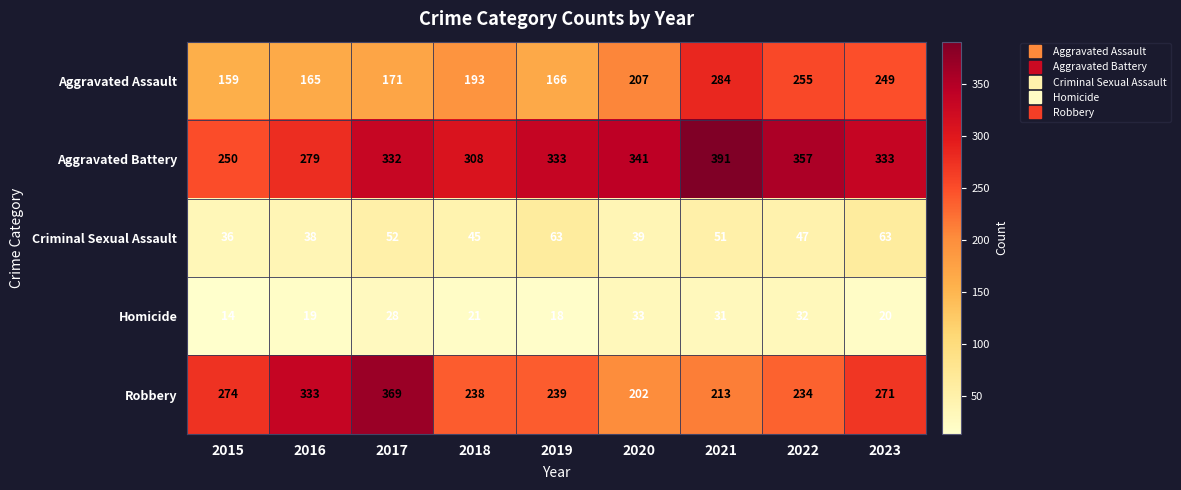

Which series has the widest spread of values?

Robbery